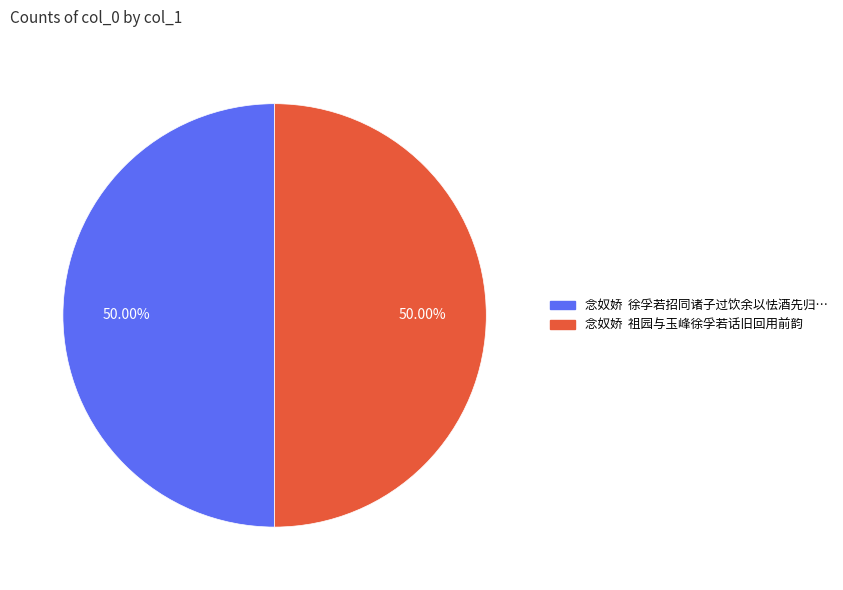

How many segments does this pie chart have?

2